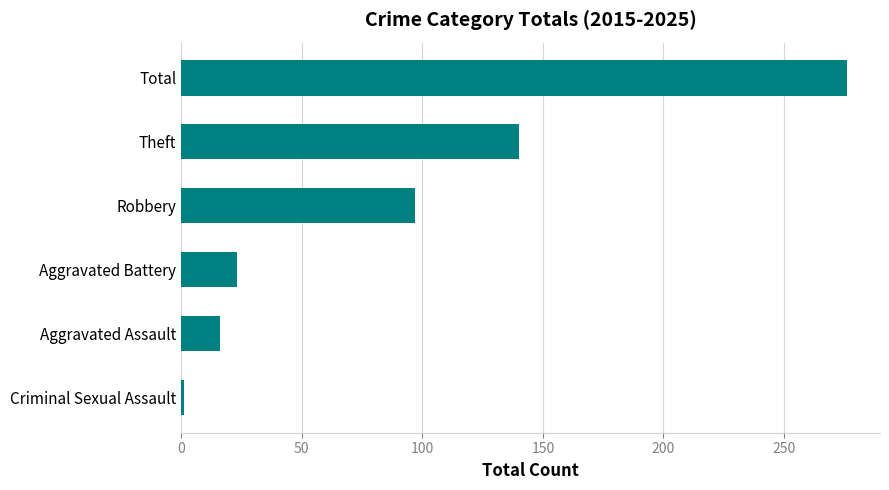

Read the value at Aggravated Battery, to the nearest 10.

20